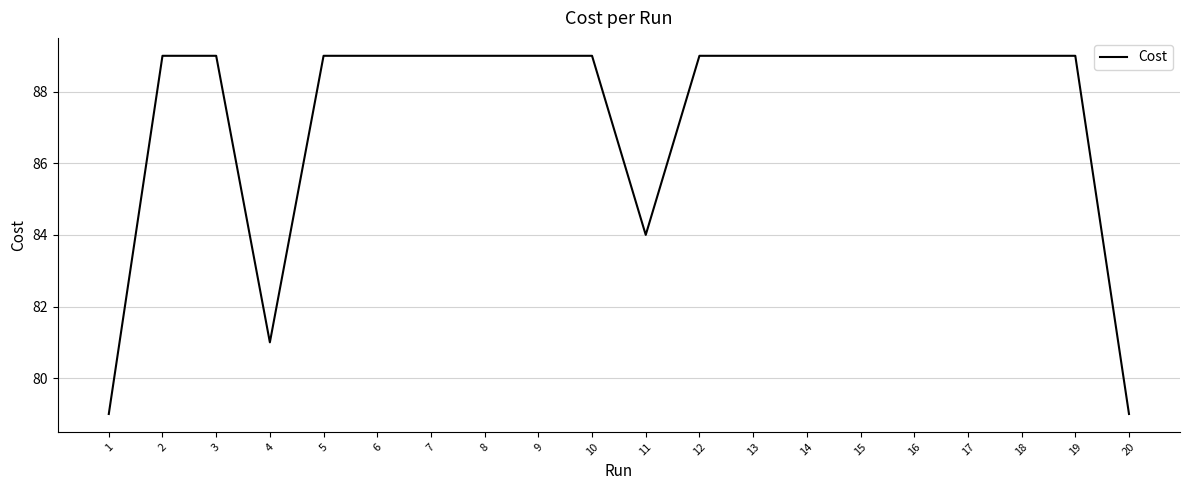

Count the number of data series in this chart.

1